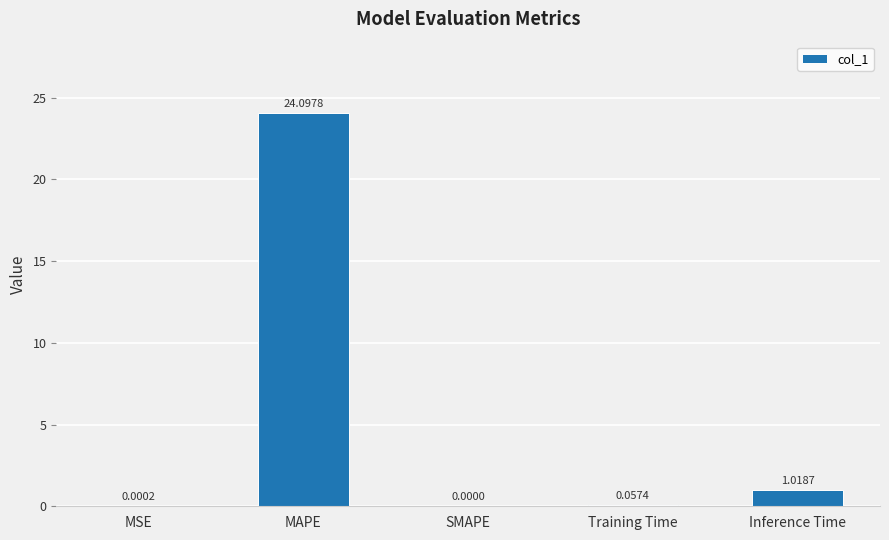

True or false: the data shows 24.1 at MAPE.

True